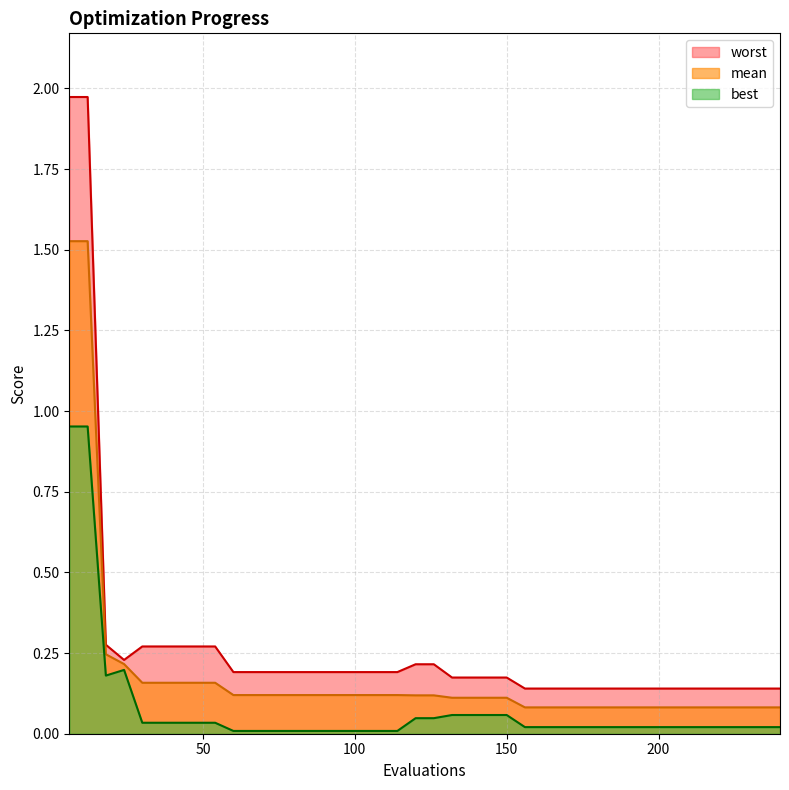

Which has a higher value, 138 or 222?

138